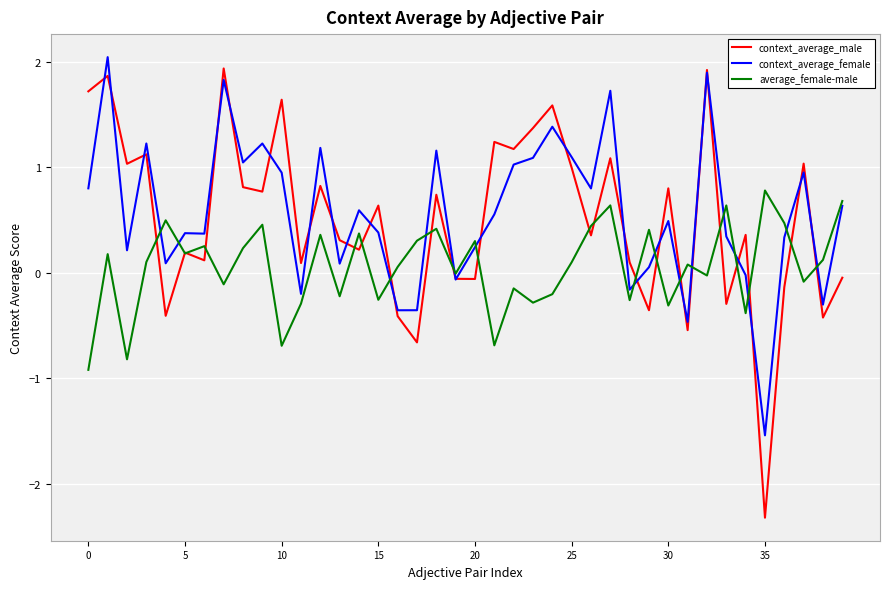

How many distinct data groups are displayed?

3